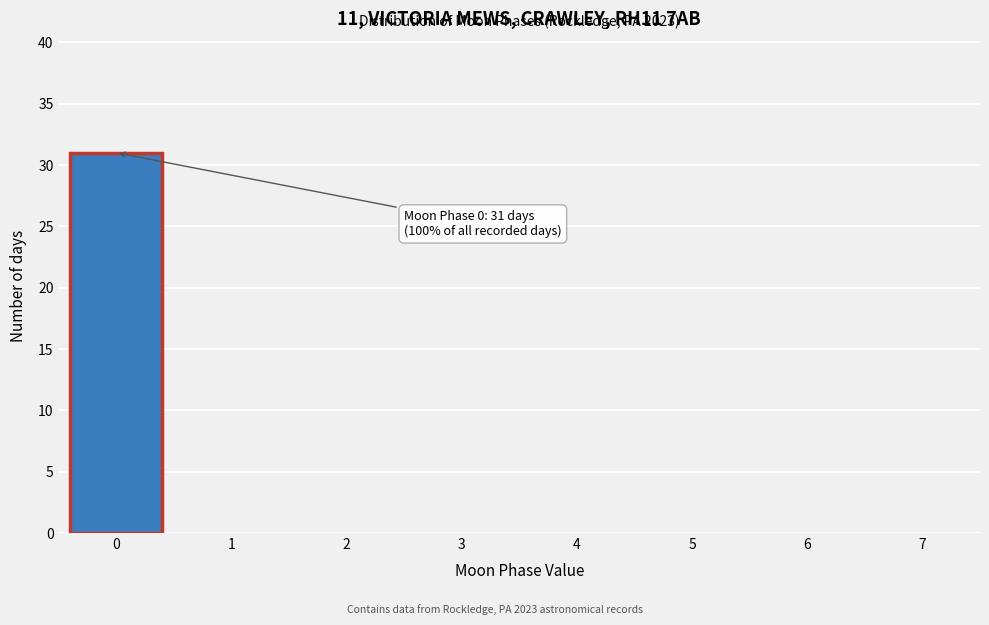

What is the greatest value displayed?

31